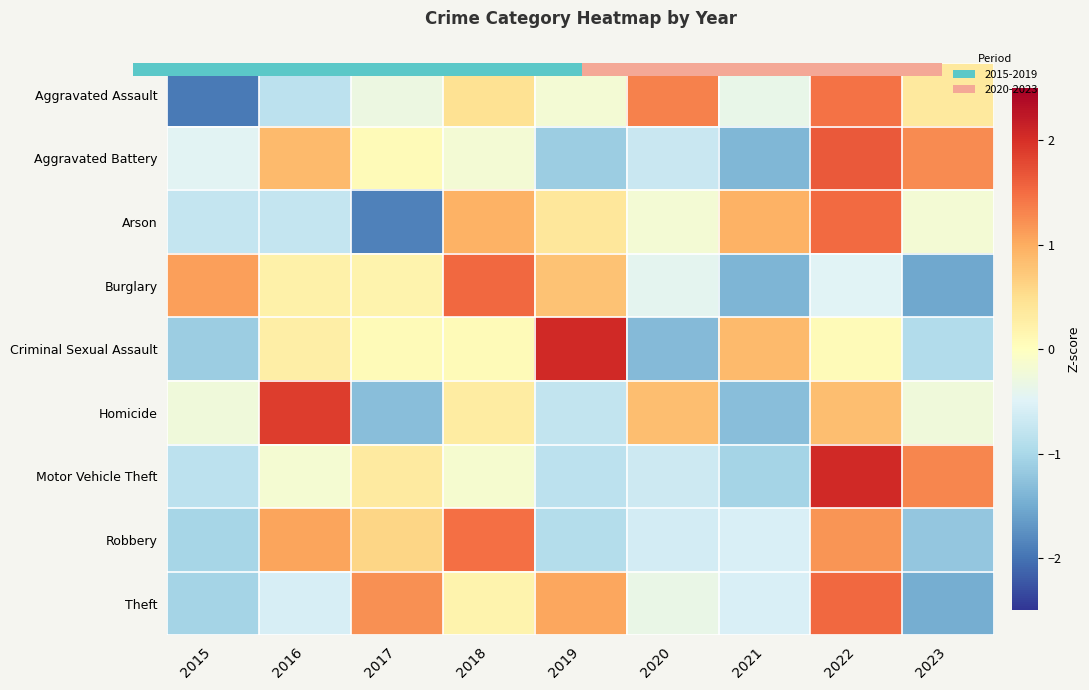

Is it true that Aggravated Assault equals -0.8 at 2015?

False